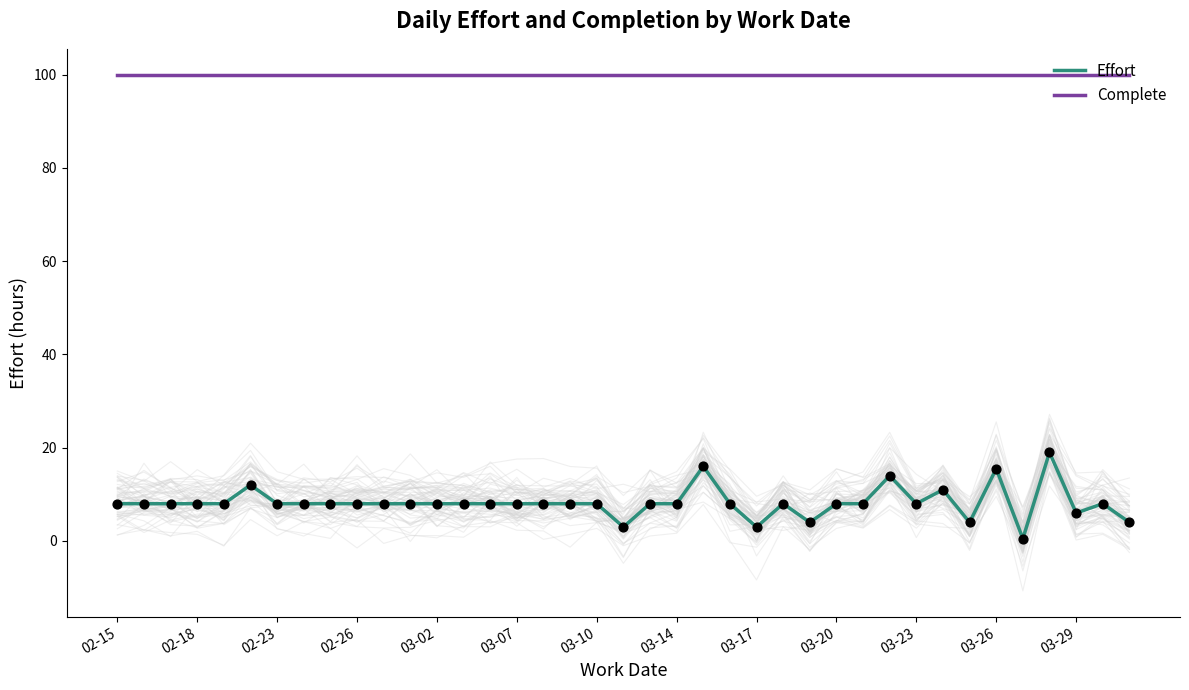

True or false: Complete and Effort cross at least once.

False